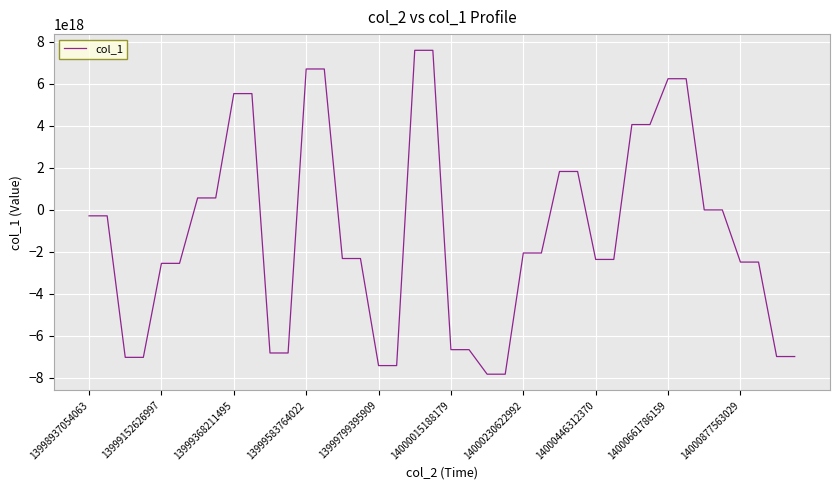

How many values exceed -2061386723242964992?

18